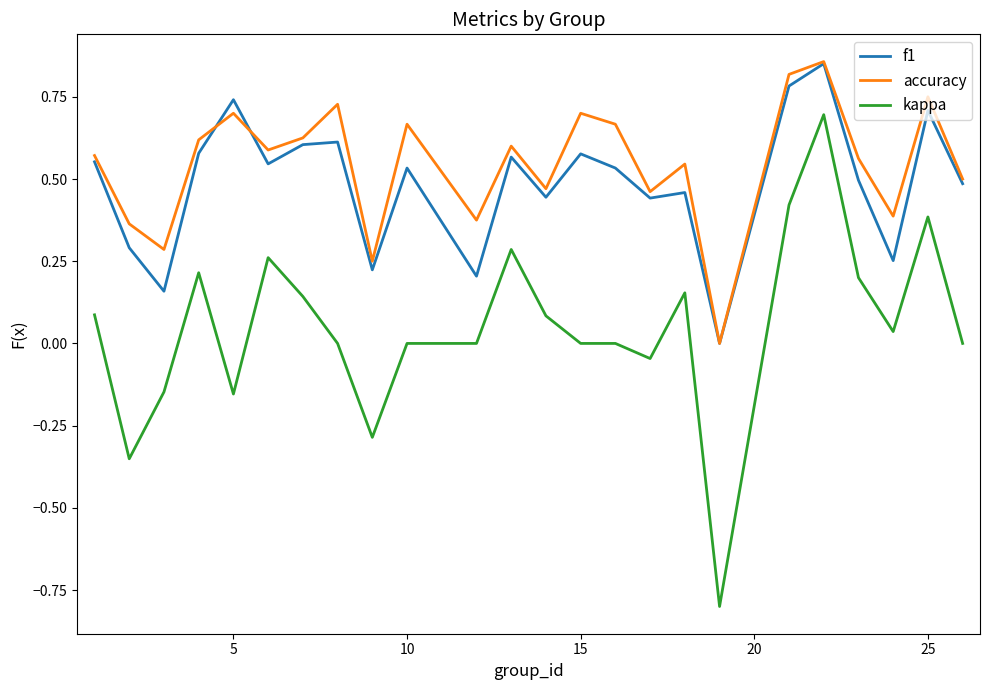

What is the sum of all accuracy values?

13.1